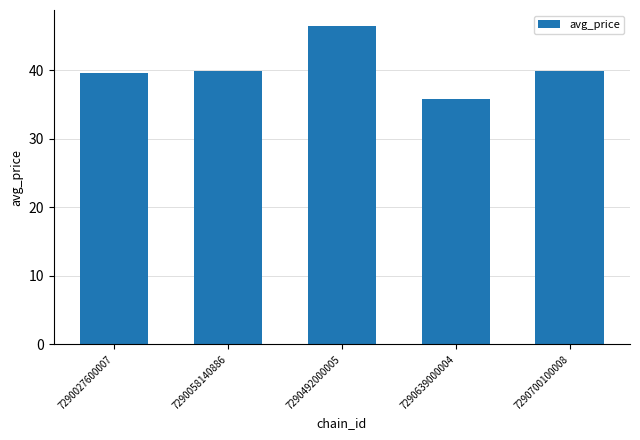

The chart shows a value of 39.6 at 7290027600007. True or false?

True